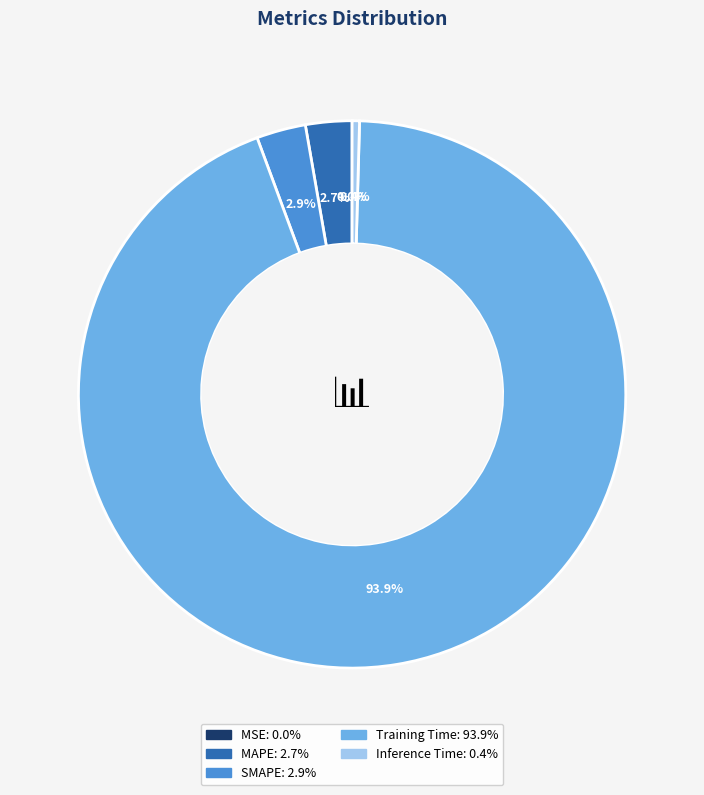

What percentage do MAPE and SMAPE together represent?

5.6%